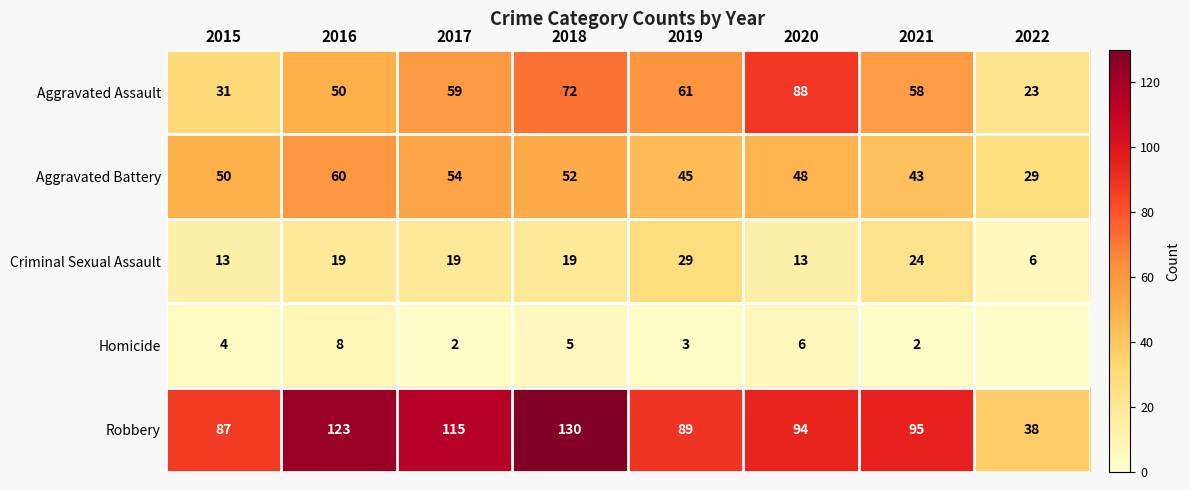

What is the total value across all series at 2016?

260